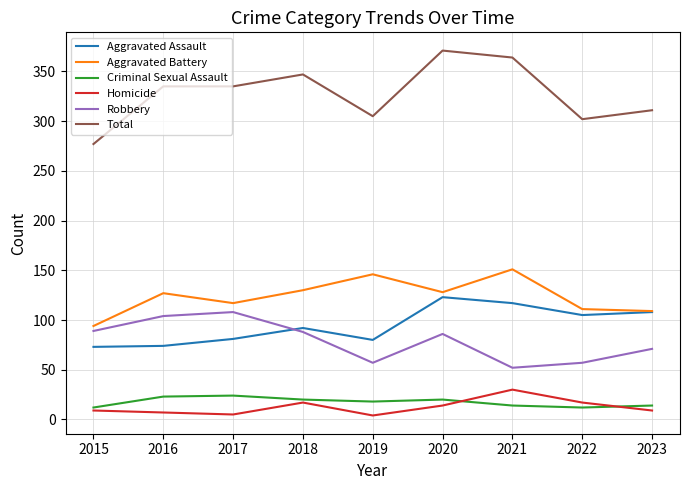

True or false: Criminal Sexual Assault and Total intersect in this chart.

False